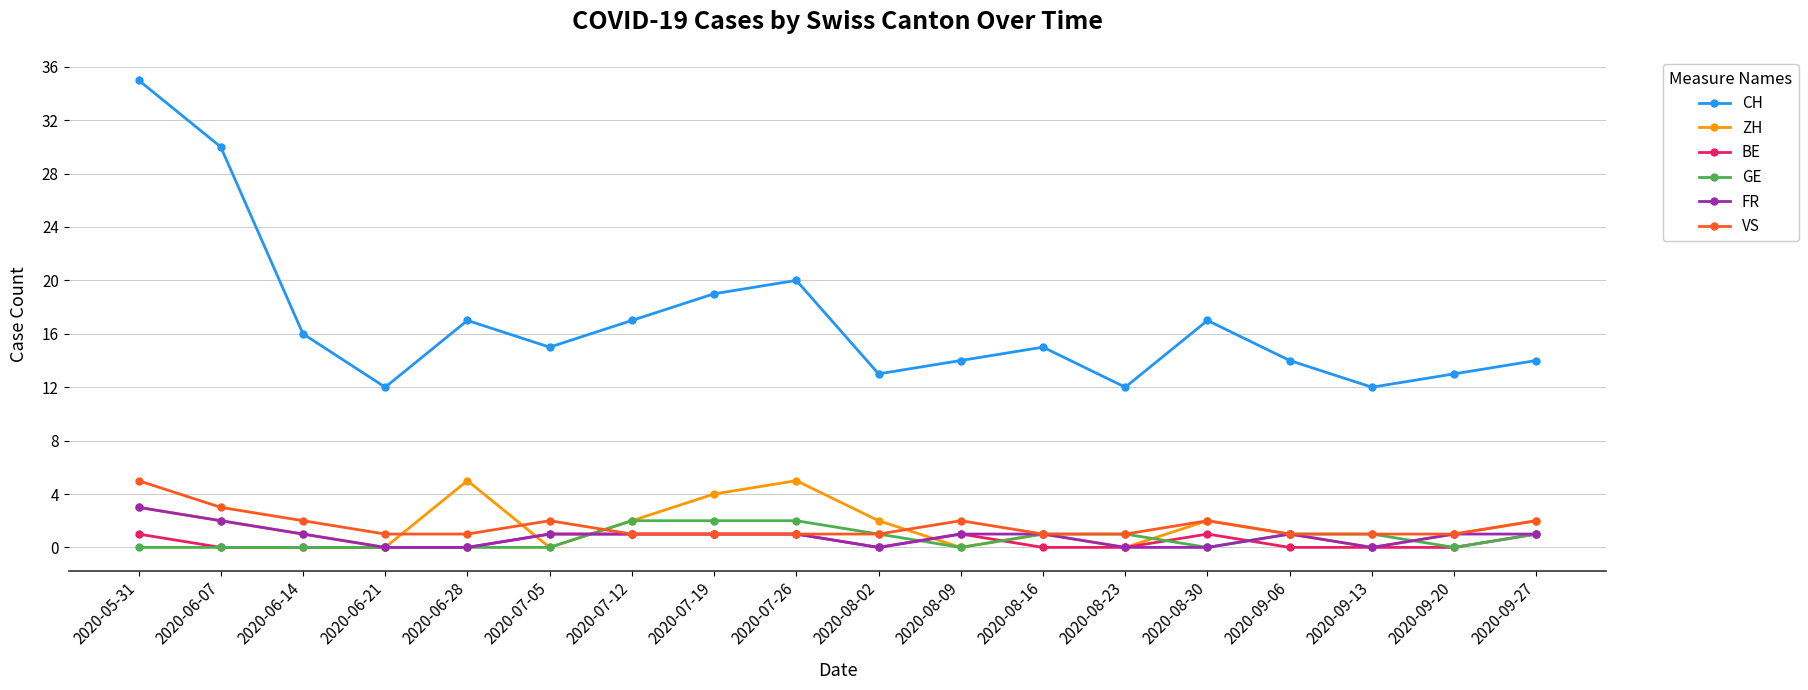

What is the difference between the highest and lowest values at 2020-08-09?

14